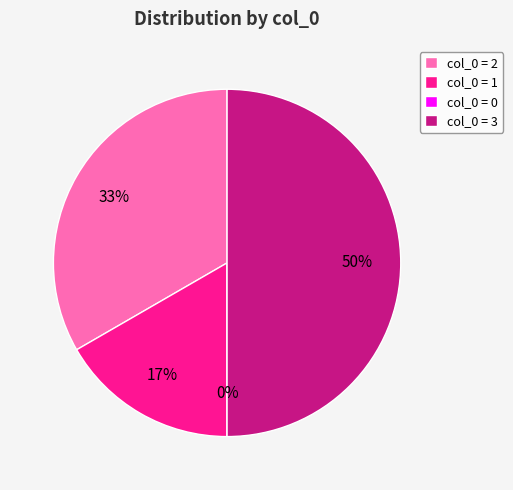

How many slices are in this pie chart?

4